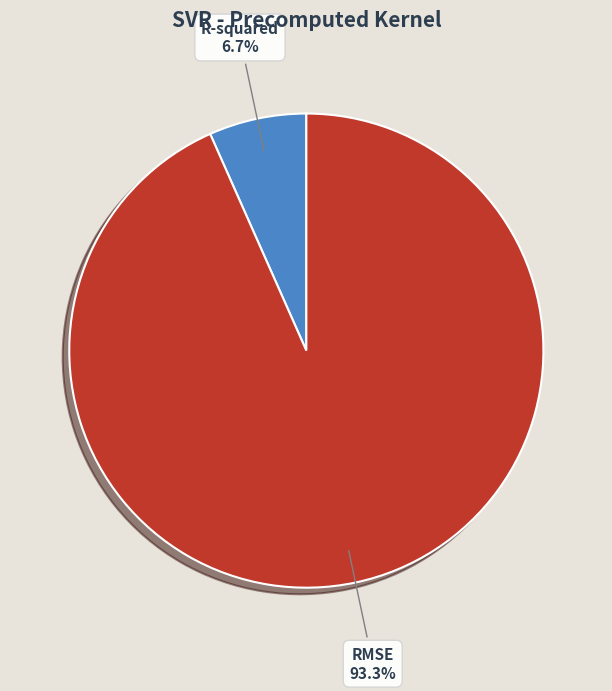

Is there any slice that represents more than half of the pie?

Yes